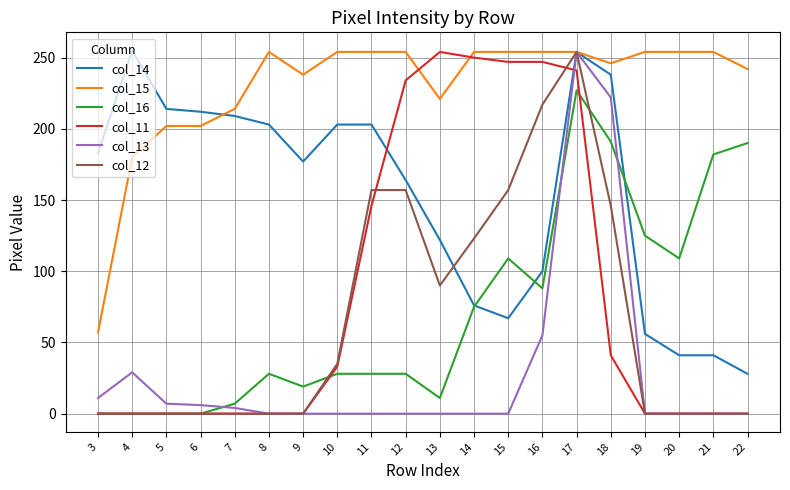

Which series changed the most between 4 and 11?

col_12